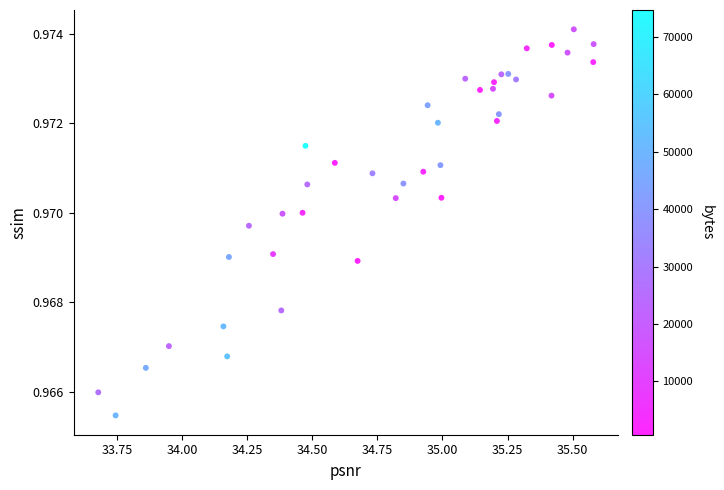

What is the range of X values (max minus min)?

1.9